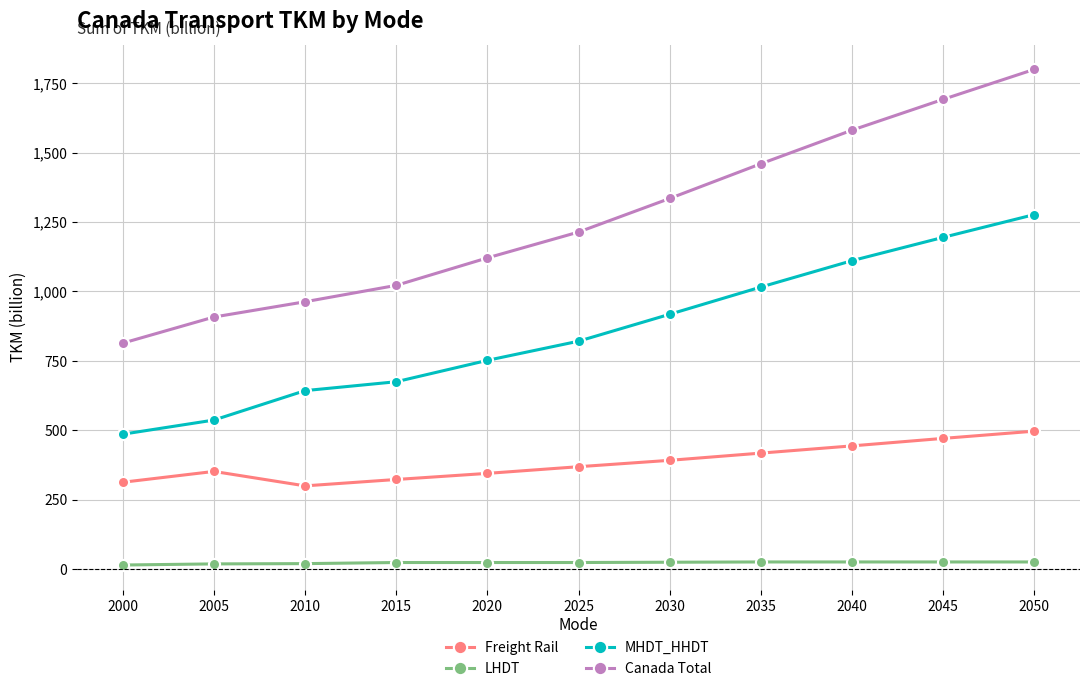

How many categories are shown in the chart?

11